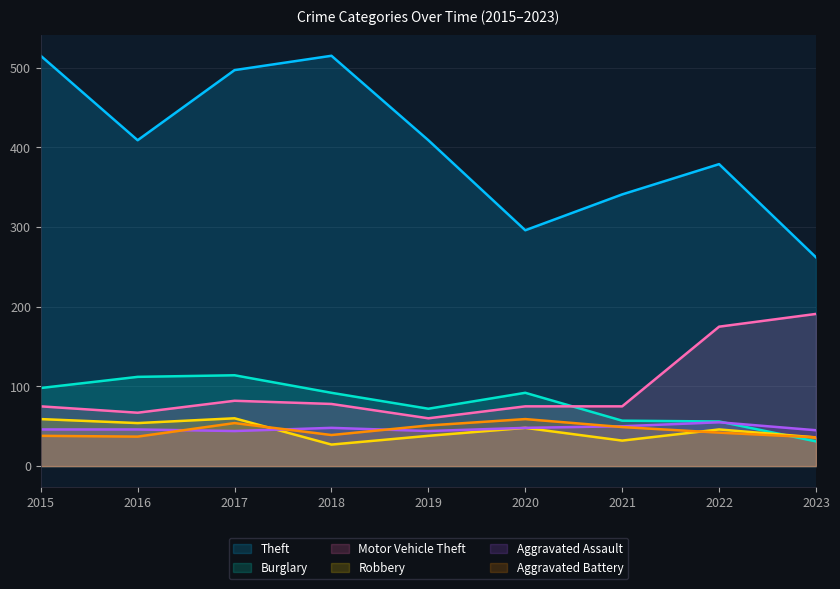

What is the sum of all Aggravated Battery values?

405